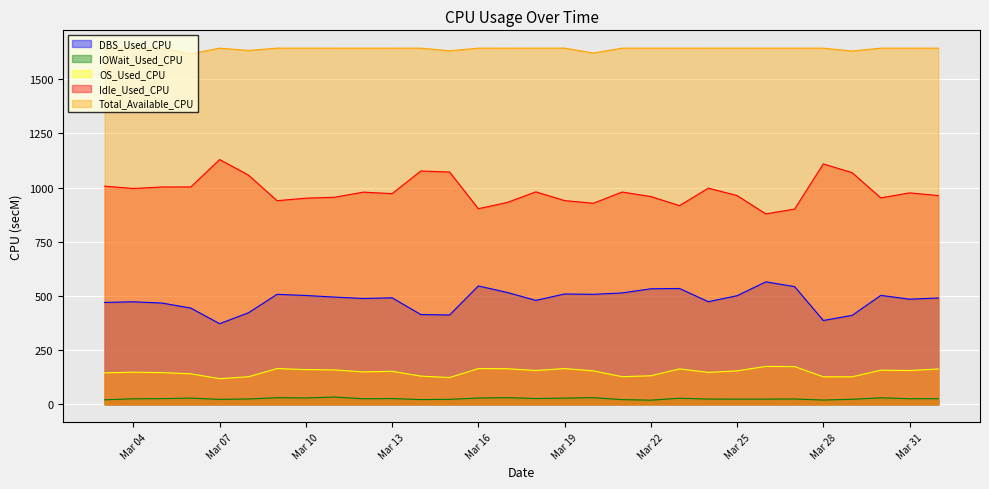

What is the minimum value for DBS_Used_CPU?

372.1